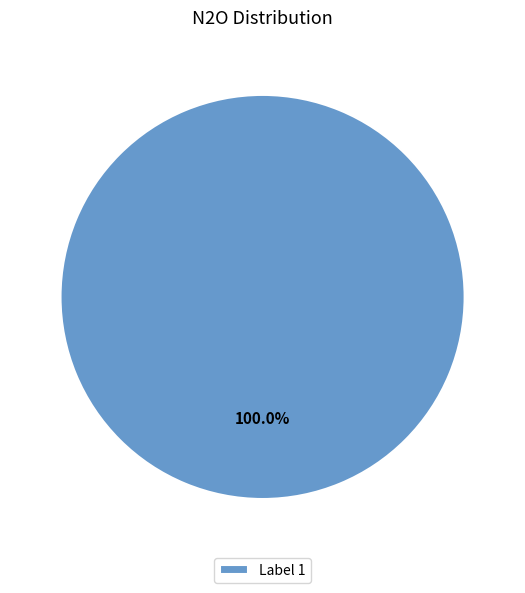

Rank the categories by value from lowest to highest.

Label 1